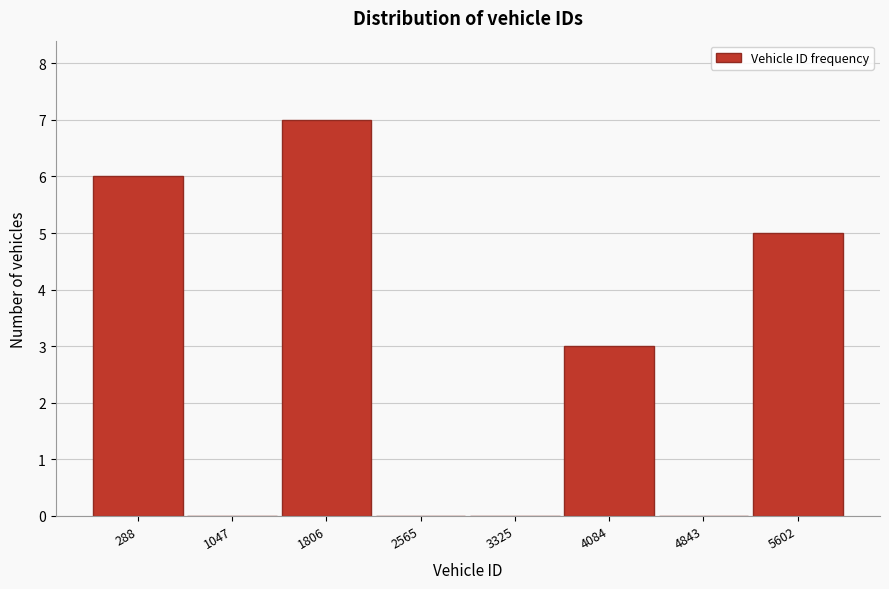

Reading left to right, transcribe all the data shown in this chart.

288=6	1047=0	1806=7	2565=0	3325=0	4084=3	4843=0	5602=5